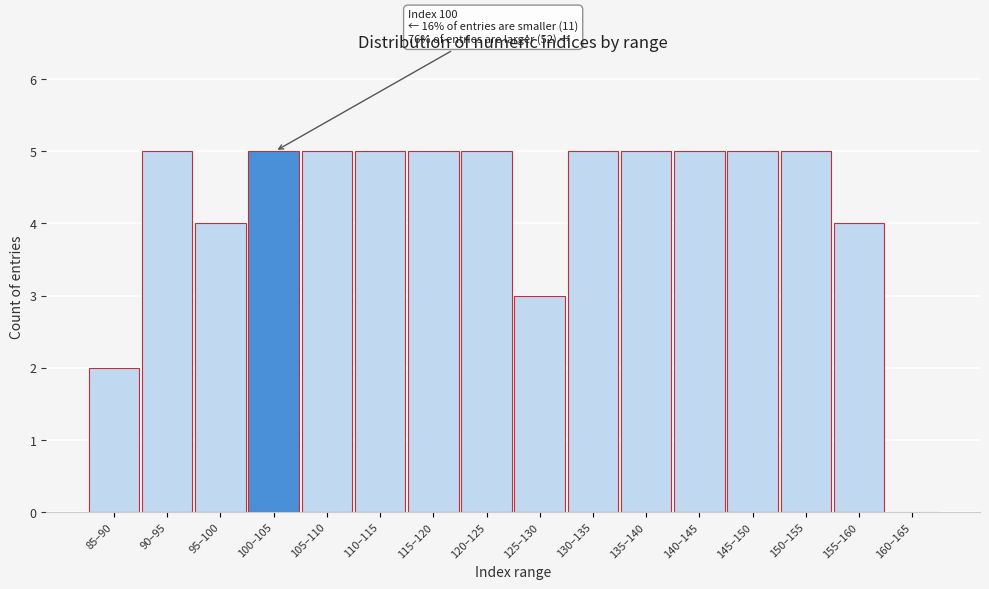

Reading left to right, list all the values displayed in this chart.

85–90=2	90–95=5	95–100=4	100–105=5	105–110=5	110–115=5	115–120=5	120–125=5	125–130=3	130–135=5	135–140=5	140–145=5	145–150=5	150–155=5	155–160=4	160–165=0